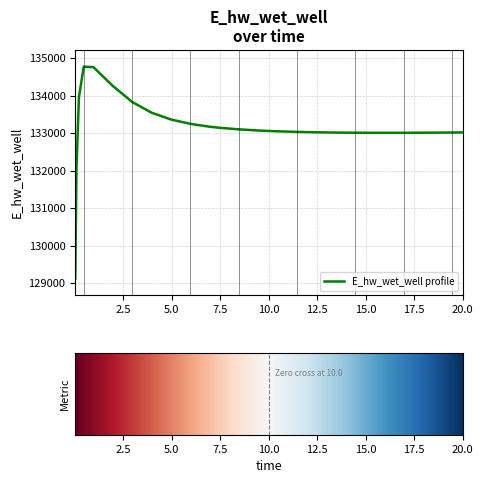

What is the smallest value displayed?

129124.4